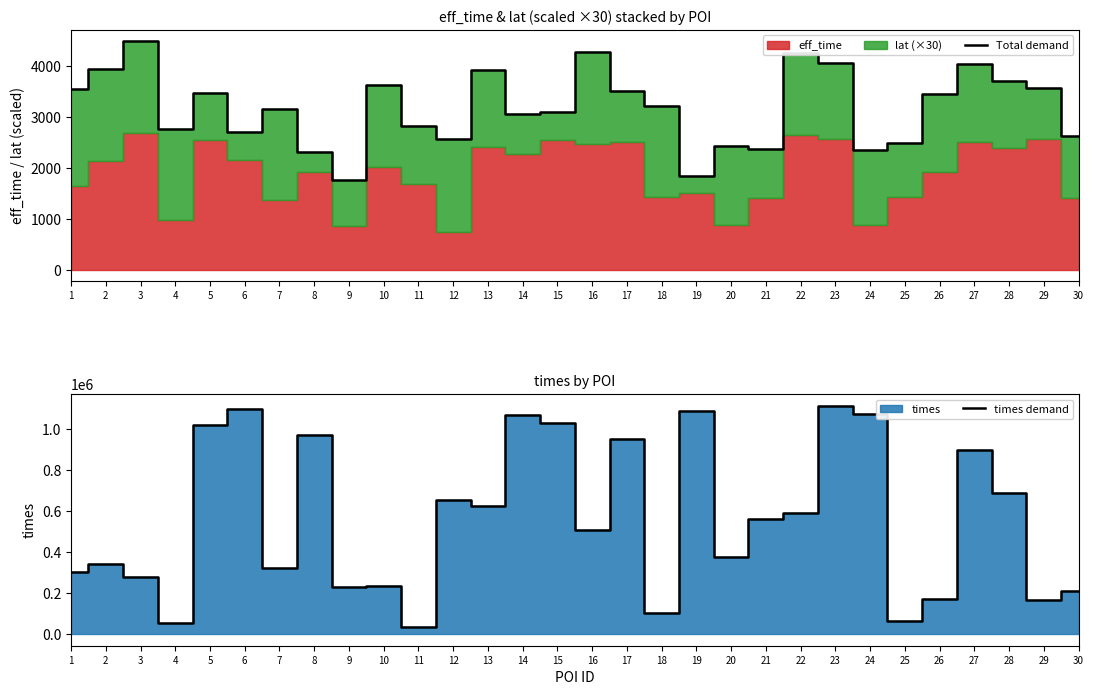

At which label does Total demand first exceed 3210?

1